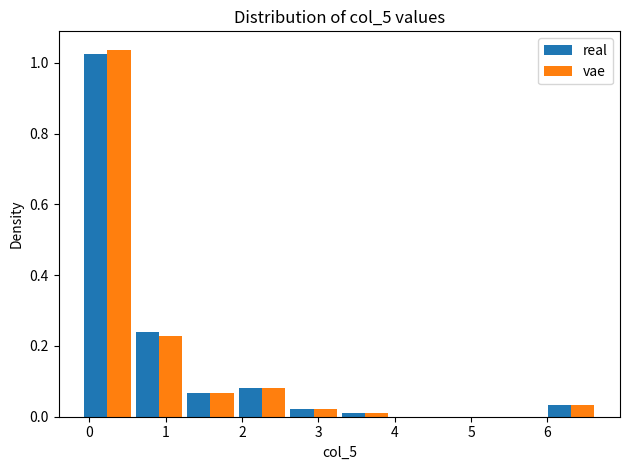

Reading left to right, list every range on the x-axis with the height of the bar of each series over it. Neither the bar edges nor the heights are printed on the chart, so give them approximately, as read against the axes.

-0.1 to 0.6: real=1.02	vae=1.04
0.6 to 1.3: real=0.24	vae=0.22
1.3 to 1.9: real=0.06	vae=0.06
1.9 to 2.6: real=0.08	vae=0.08
2.6 to 3.3: real=0.02	vae=0.02
3.3 to 4.0: real=under 0.02	vae=under 0.02
4.0 to 4.6: real=0	vae=0
4.6 to 5.3: real=0	vae=0
5.3 to 6.0: real=0	vae=0
6.0 to 6.7: real=0.04	vae=0.04